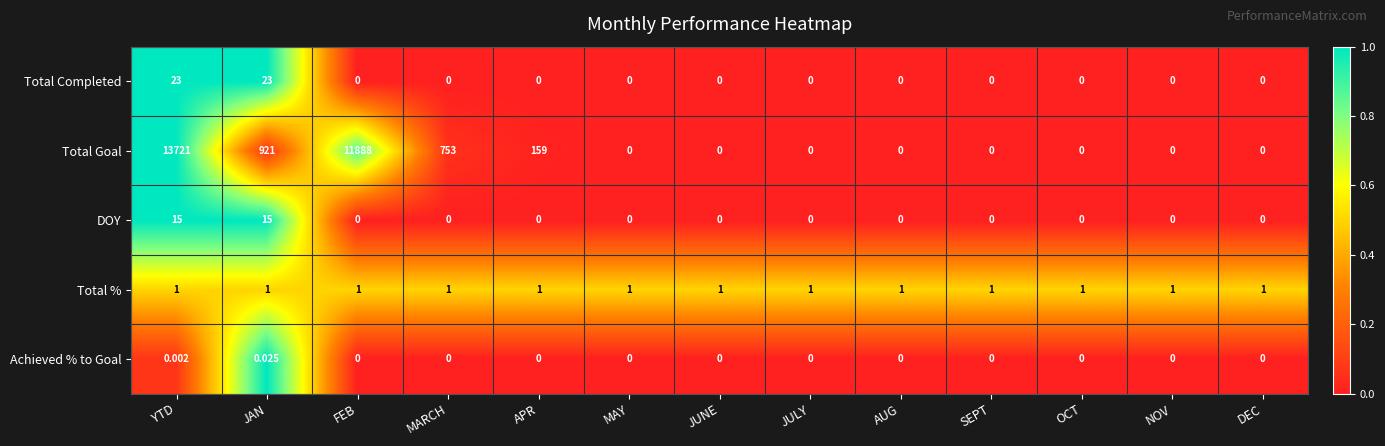

At which category is the sum across all series the highest?

YTD